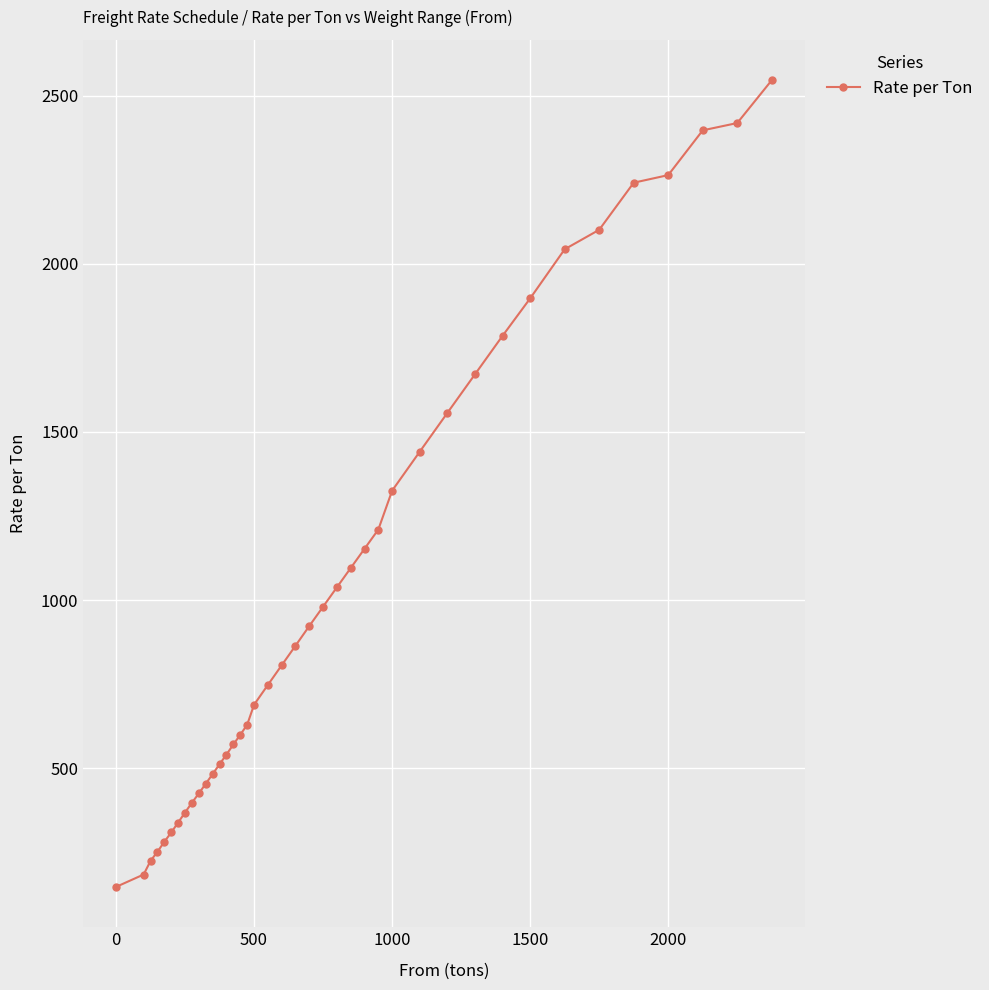

What is the difference between the second highest and second lowest values?

2234.2